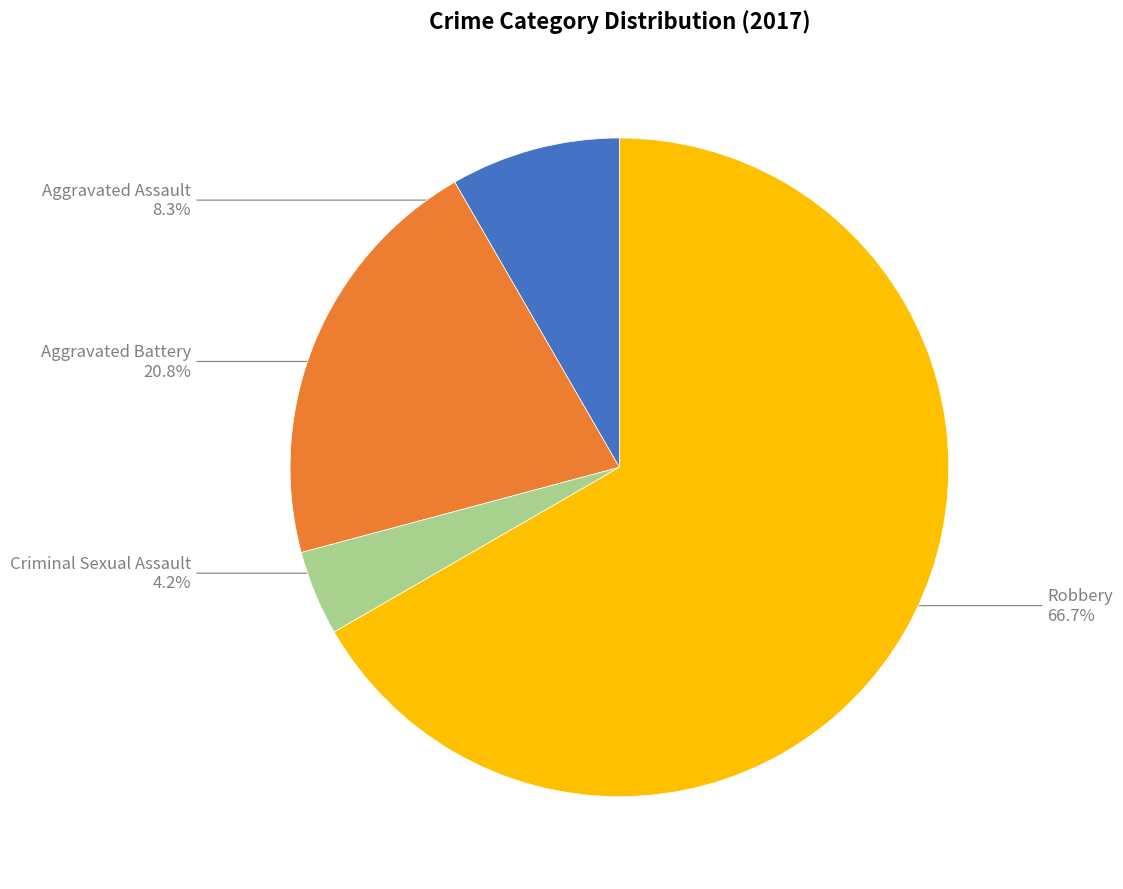

Is it true that Robbery is 67% of the pie?

True